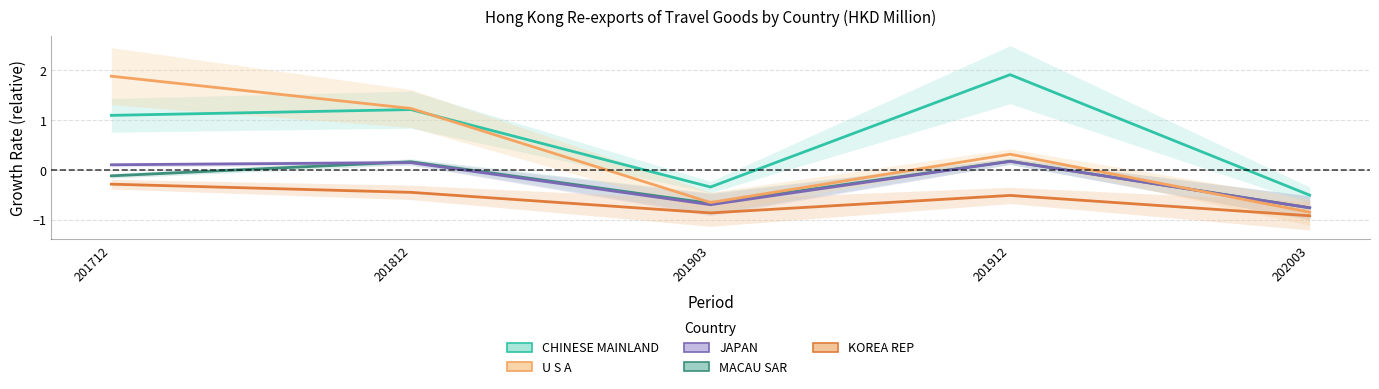

At which category does the chart reach its peak across all series?

201912